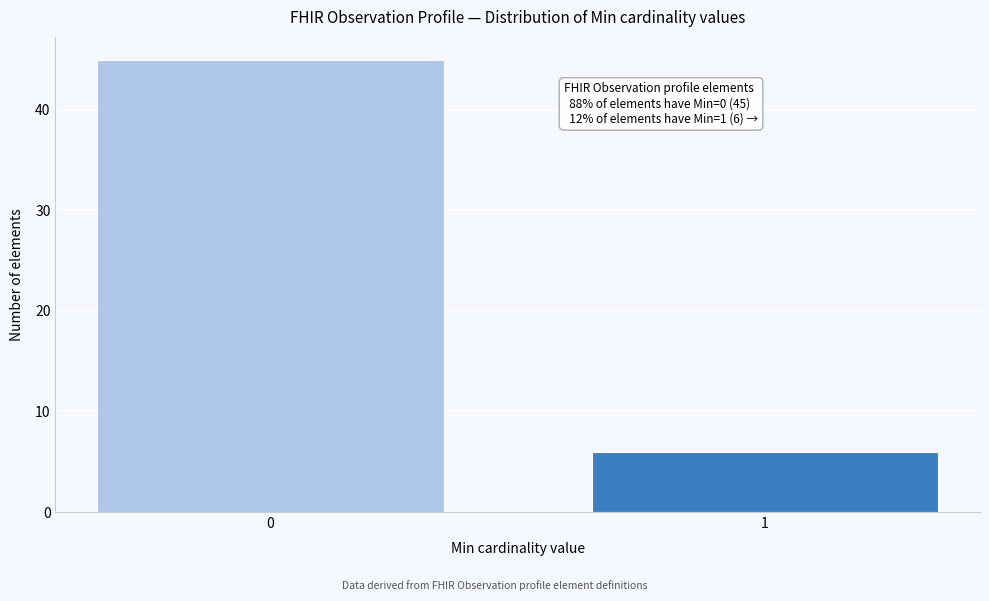

Reading left to right, extract all data points from this chart.

45	6